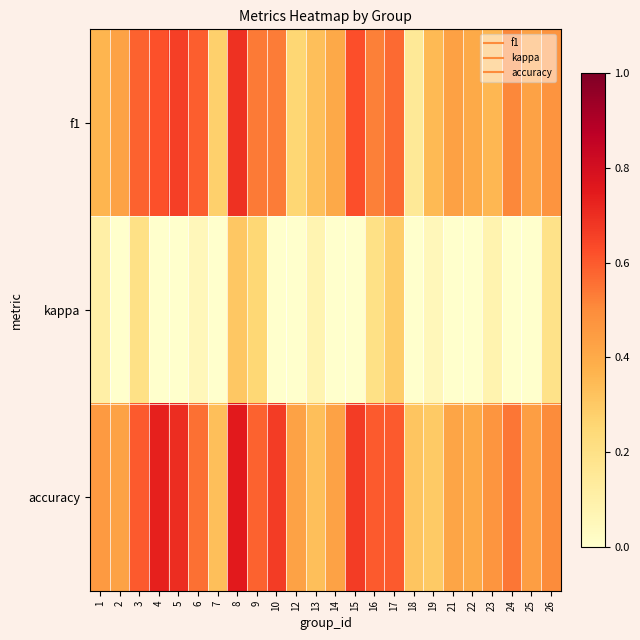

Reading right to left, what are all the values shown in this chart?

f1: 26=0.5	25=0.4	24=0.5	23=0.4	22=0.4	21=0.4	19=0.3	18=0.1	17=0.6	16=0.5	15=0.6	14=0.4	13=0.3	12=0.3	10=0.5	9=0.5	8=0.7	7=0.3	6=0.6	5=0.7	4=0.6	3=0.6	2=0.4	1=0.4
kappa: 26=0.2	25=-0.0	24=-0.0	23=0.1	22=-0.0	21=-0.2	19=0.1	18=0.0	17=0.3	16=0.2	15=-0.2	14=-0.2	13=0.1	12=0.0	10=0.0	9=0.2	8=0.3	7=-0.4	6=0.1	5=-0.2	4=0.0	3=0.2	2=-0.4	1=0.1
accuracy: 26=0.5	25=0.4	24=0.5	23=0.5	22=0.4	21=0.4	19=0.3	18=0.3	17=0.6	16=0.6	15=0.7	14=0.4	13=0.3	12=0.4	10=0.7	9=0.6	8=0.8	7=0.3	6=0.6	5=0.7	4=0.7	3=0.6	2=0.4	1=0.5